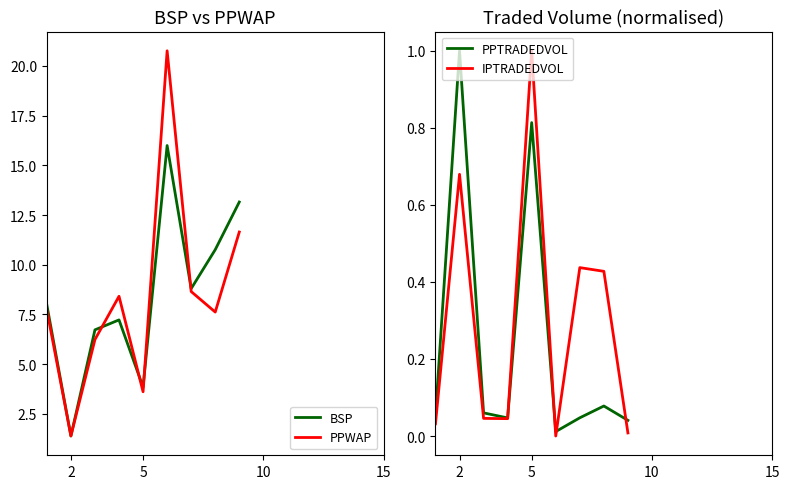

At which label does IPTRADEDVOL reach its peak?

5